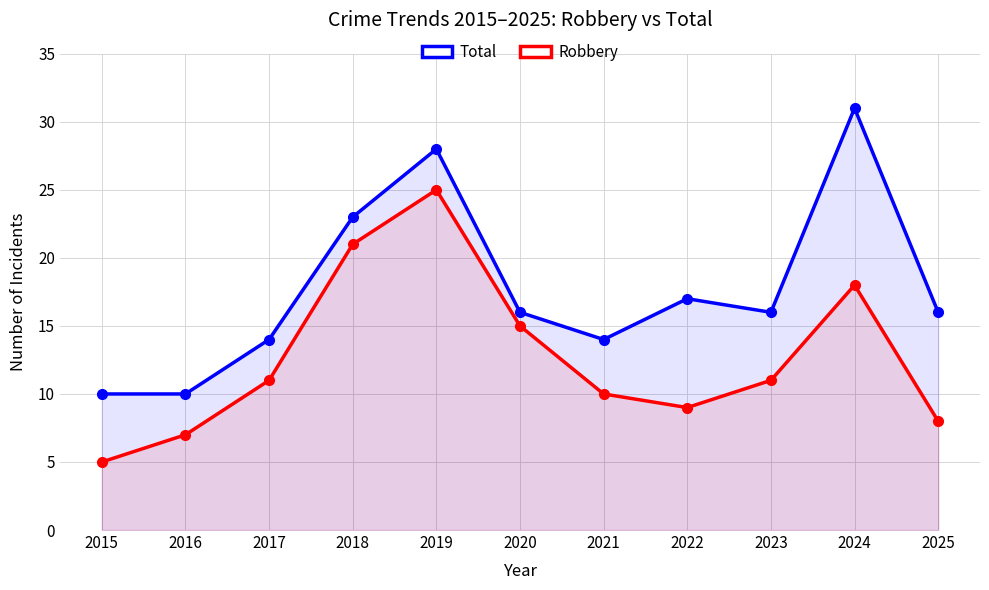

Reading left to right, transcribe all the data shown in this chart.

Total: 10	10	14	23	28	16	14	17	16	31	16
Robbery: 5	7	11	21	25	15	10	9	11	18	8